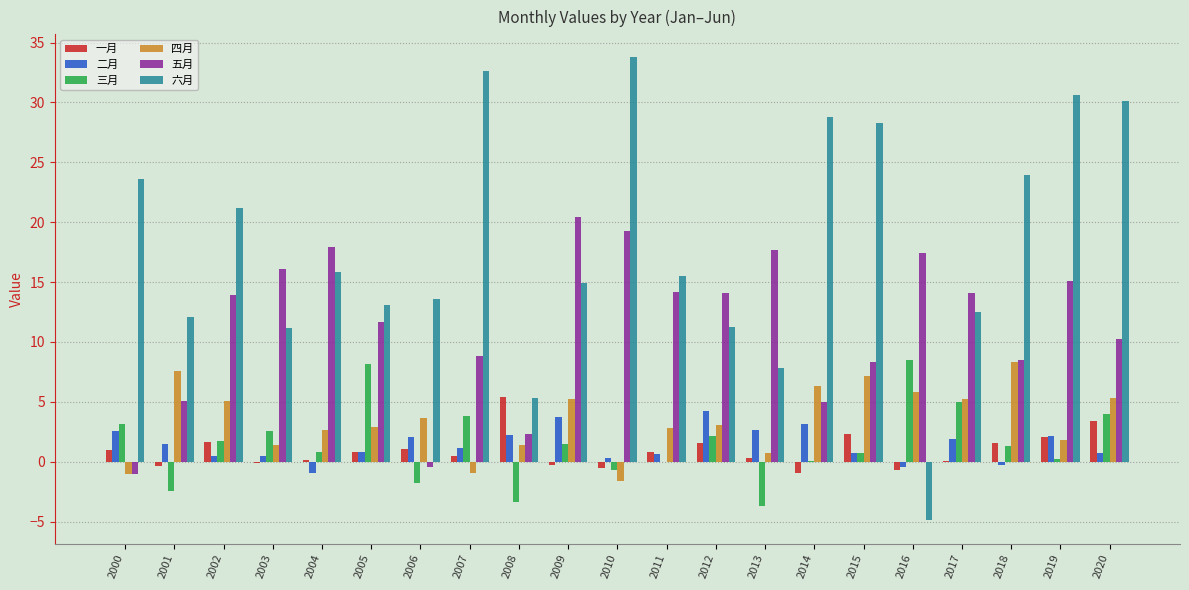

Are the bars horizontal?

No